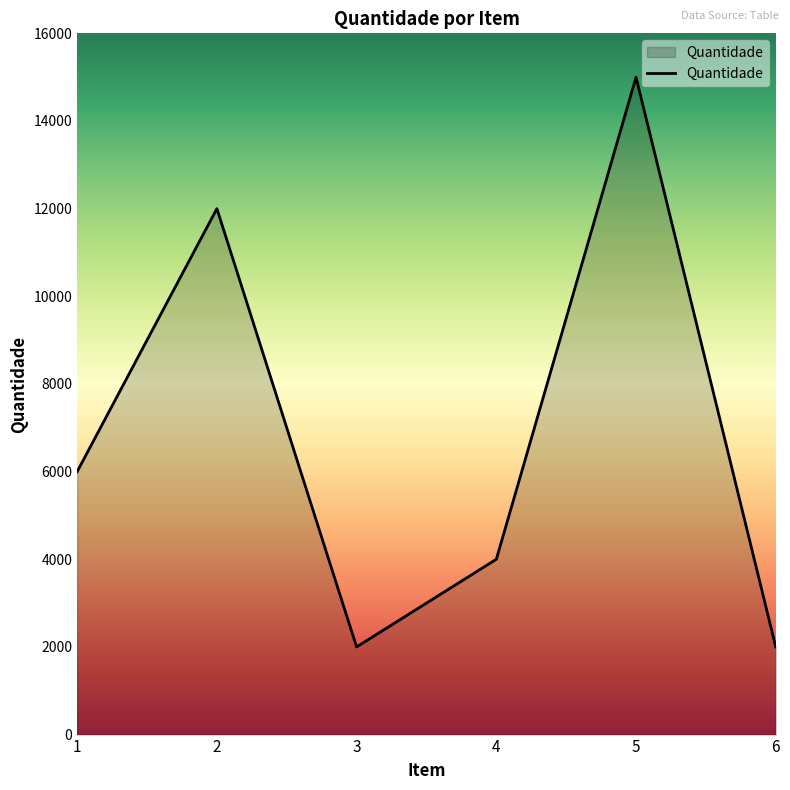

What is the change in value from 2 to 3?

-10000